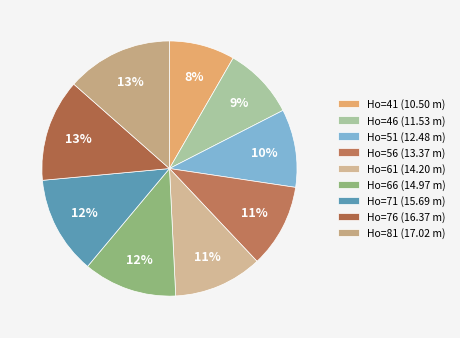

Rank the categories by value from highest to lowest.

81, 76, 71, 66, 61, 56, 51, 46, 41